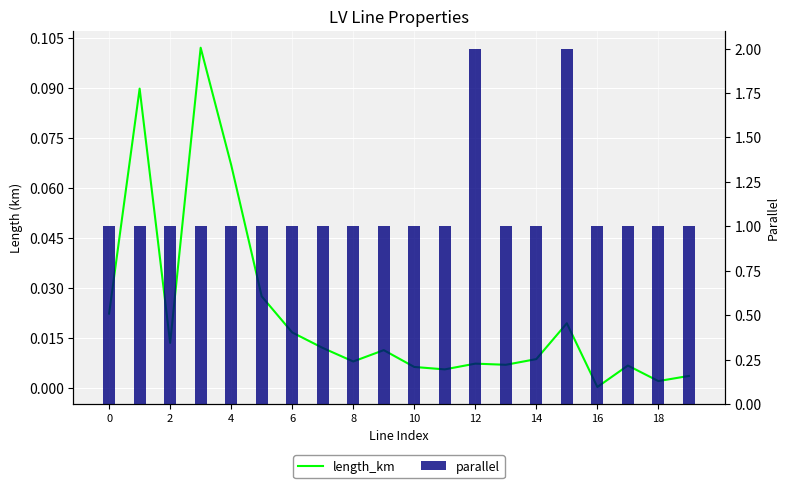

What is the maximum value shown in the chart?

2.0